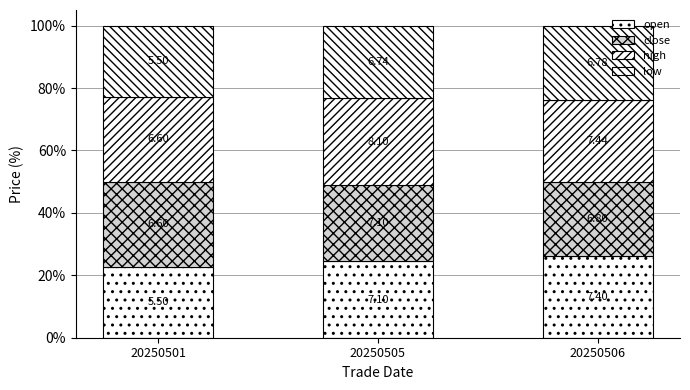

What is the minimum value for open?

22.7